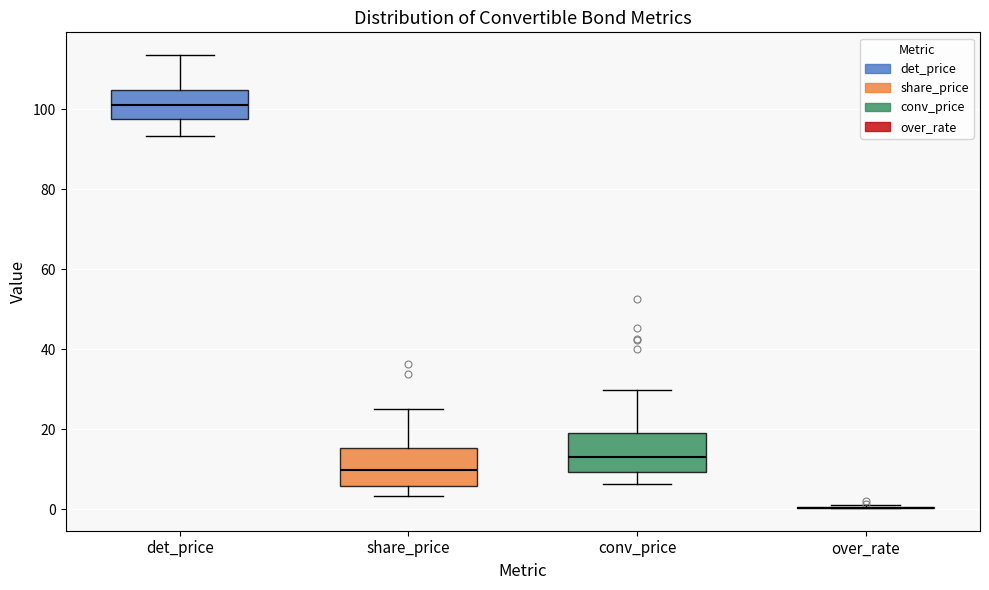

Reading left to right, transcribe this box plot: for each box, give where its median line is, the range the box spans, and where its two whiskers end, as read against the y-axis. The values are not printed on the chart, so give them approximately, as read against the axis.

det_price: median 102, box 98 to 104, whiskers 94 to 114
share_price: median 10, box 6 to 16, whiskers 4 to 26
conv_price: median 14, box 10 to 20, whiskers 6 to 30
over_rate: box collapsed to a line at 0, whiskers 0 to 0